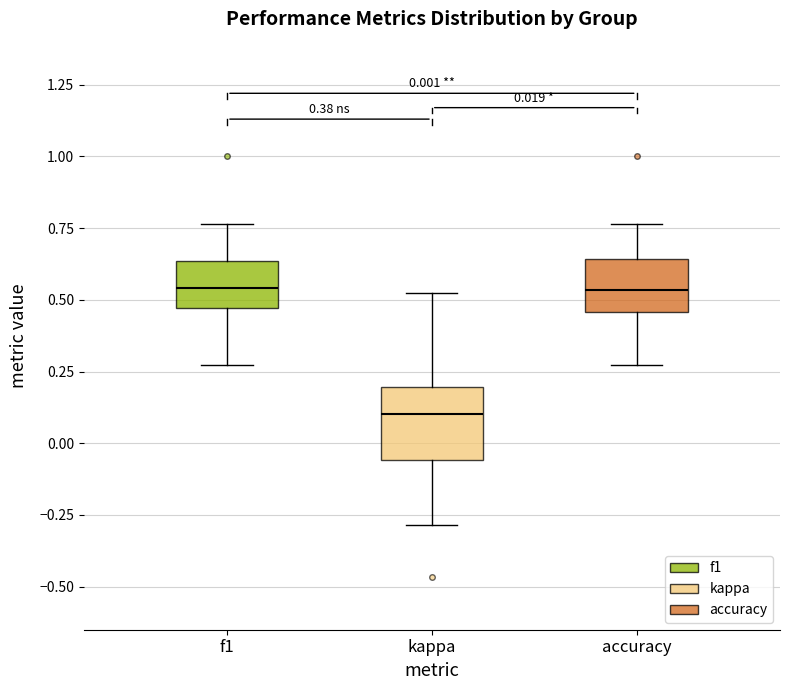

Comparing the boxes themselves (not the whiskers), which one is the tallest?

kappa